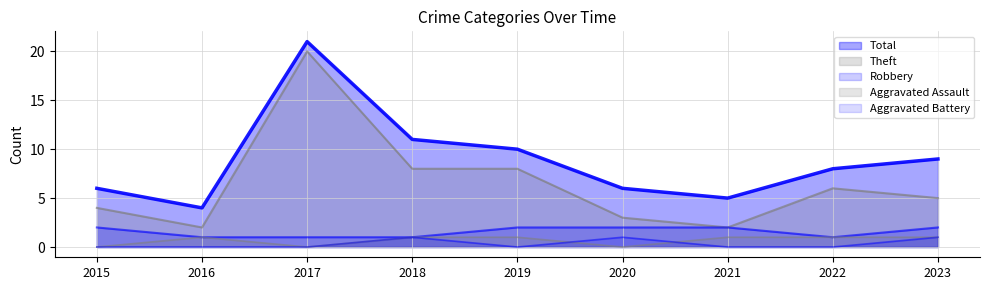

What is the spread (max minus min) of values at 2019?

10